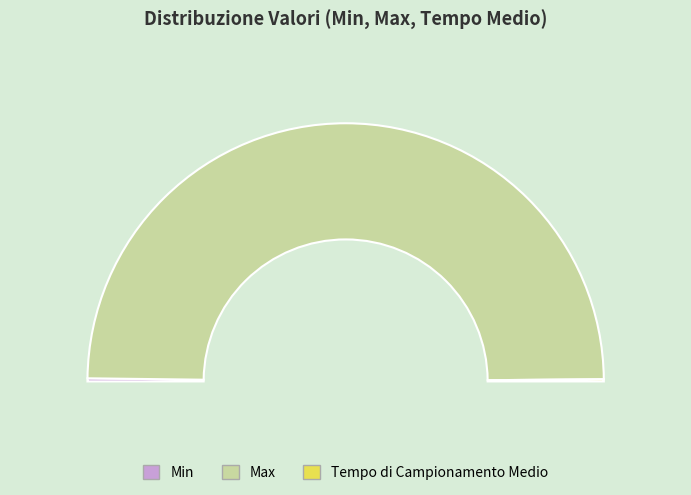

Is it true that Max is 89% of the pie?

False